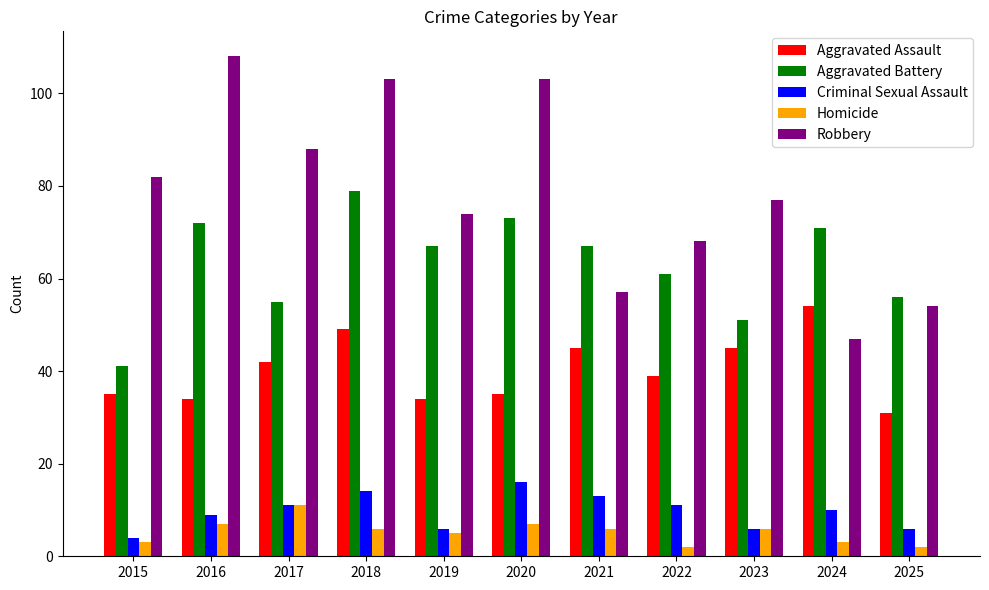

Which series has the widest spread of values?

Robbery